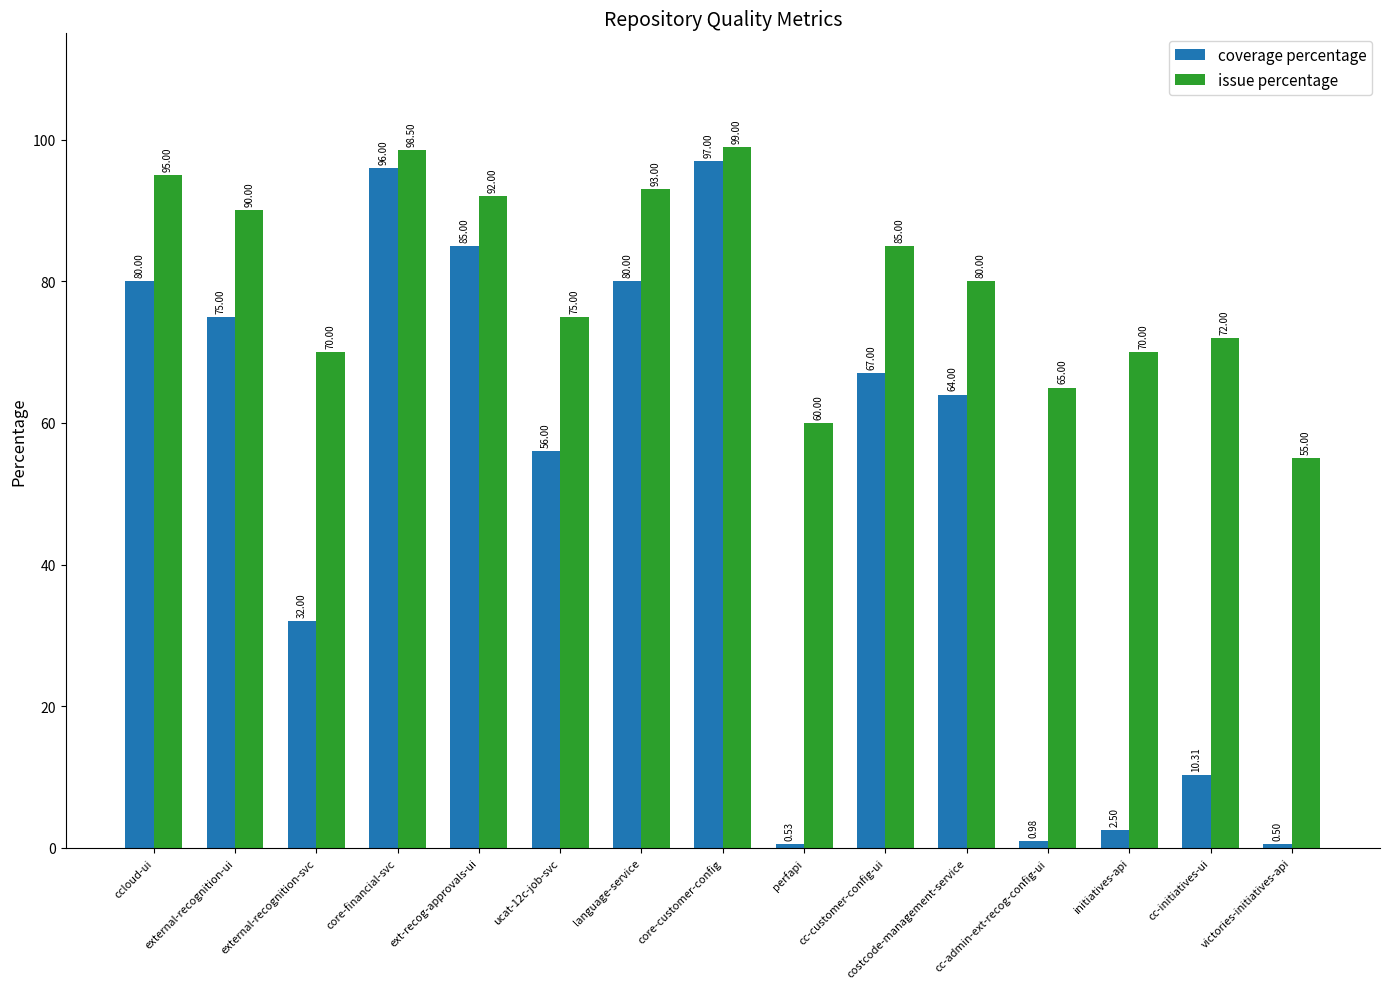

At perfapi, list the series in order from smallest to largest.

coverage percentage, issue percentage